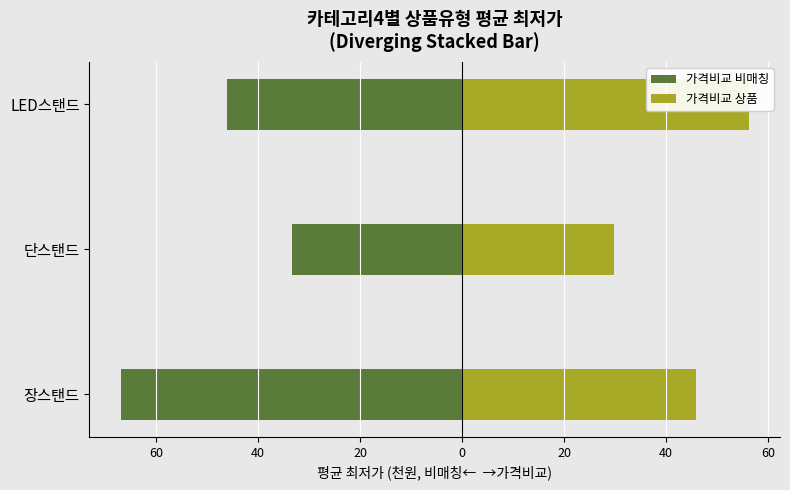

What is the minimum value shown in the chart?

-66.9